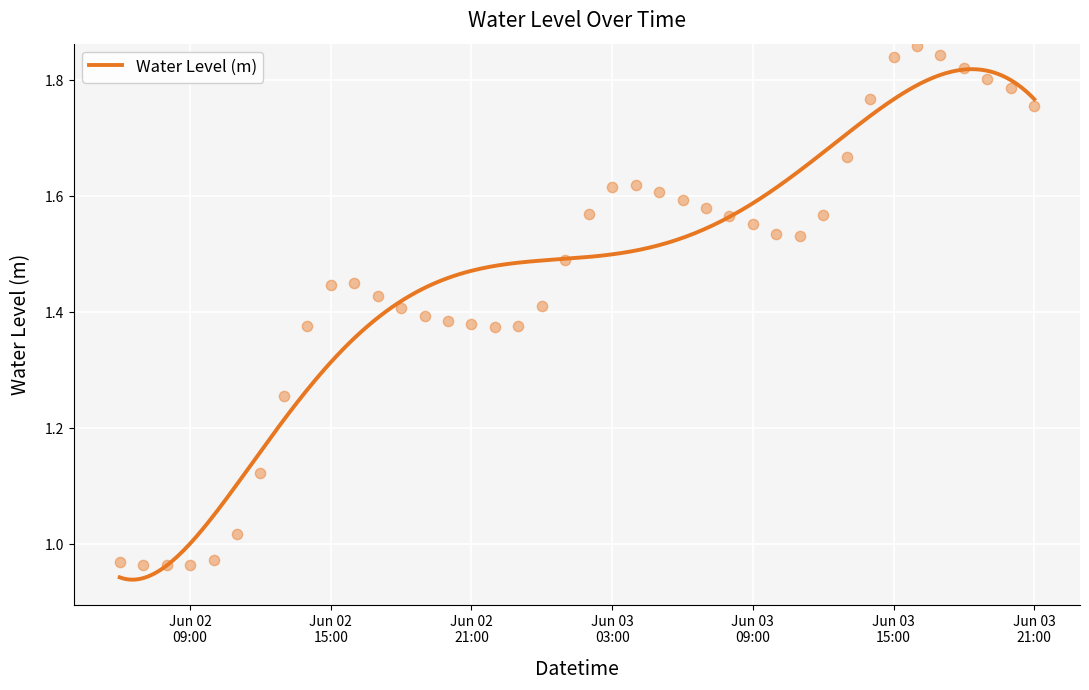

Approximately how many times larger is the value at 2023-06-03 05:00:00 compared to 2023-06-03 03:00:00?

1.0